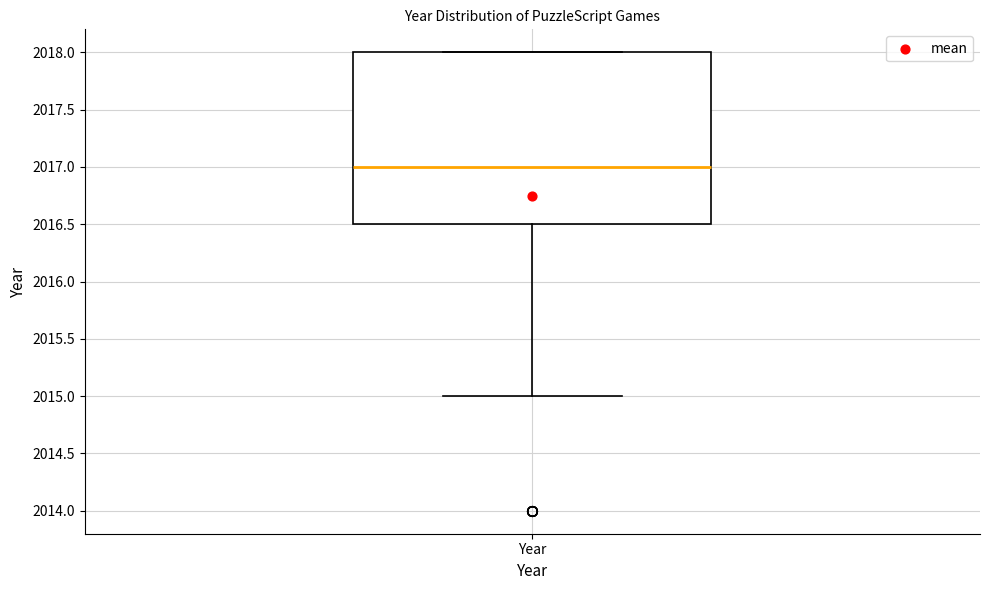

Transcribe this box plot: give where the median line is, the range the box spans, and where the two whiskers end, as read against the y-axis. The values are not printed on the chart, so give them approximately, as read against the axis.

median 2017.0, box 2016.5 to 2018.0, whiskers 2015.0 to 2018.0